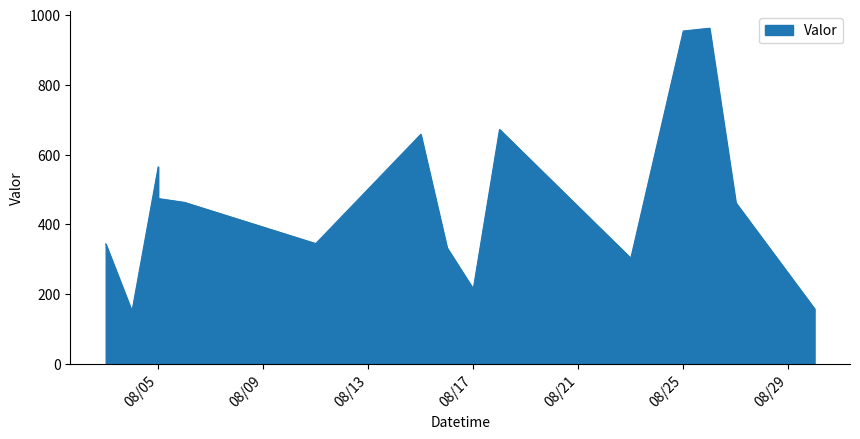

Where is the data nearest to the value 556?

2021-08-05